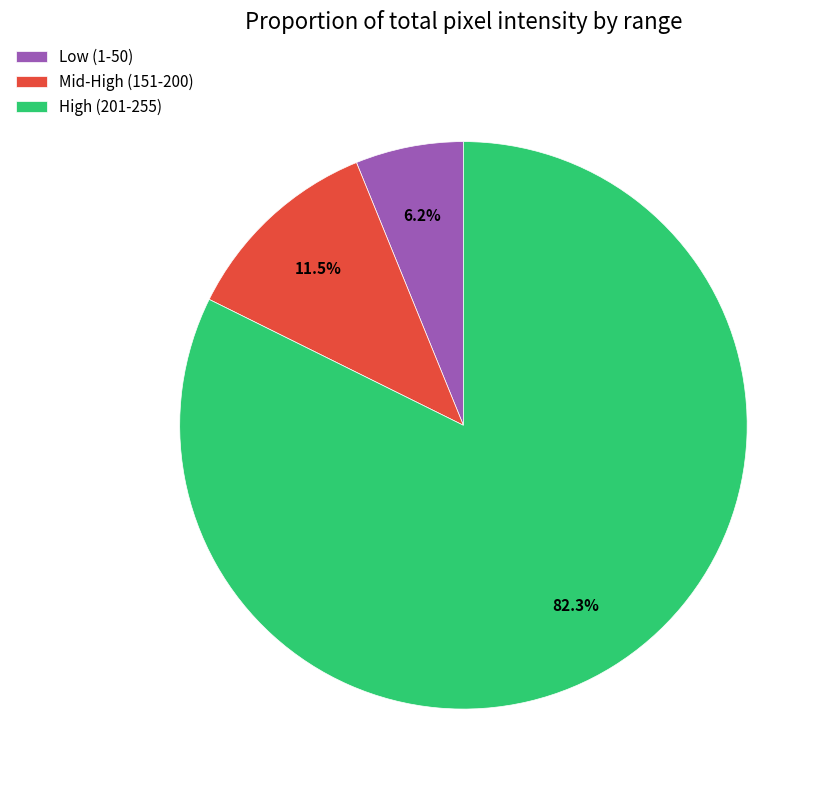

Rank the categories by value from highest to lowest.

High (201-255), Mid-High (151-200), Low (1-50)